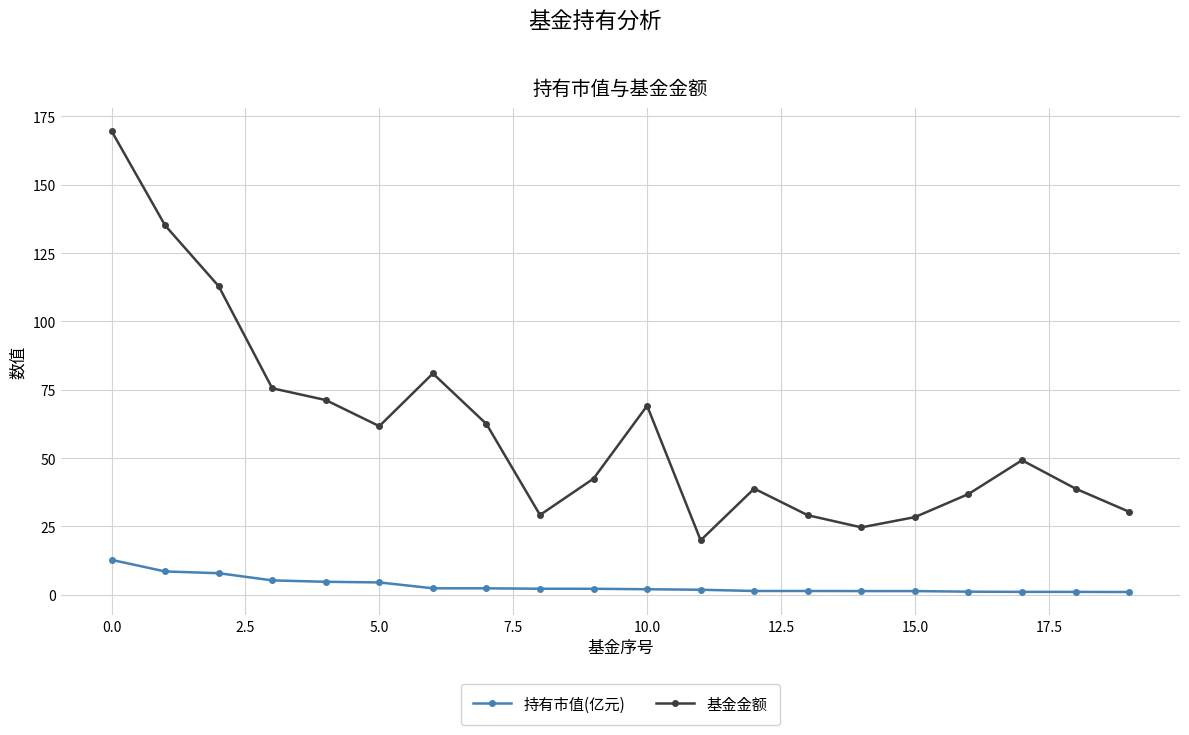

At how many categories does at least one series exceed 56?

9